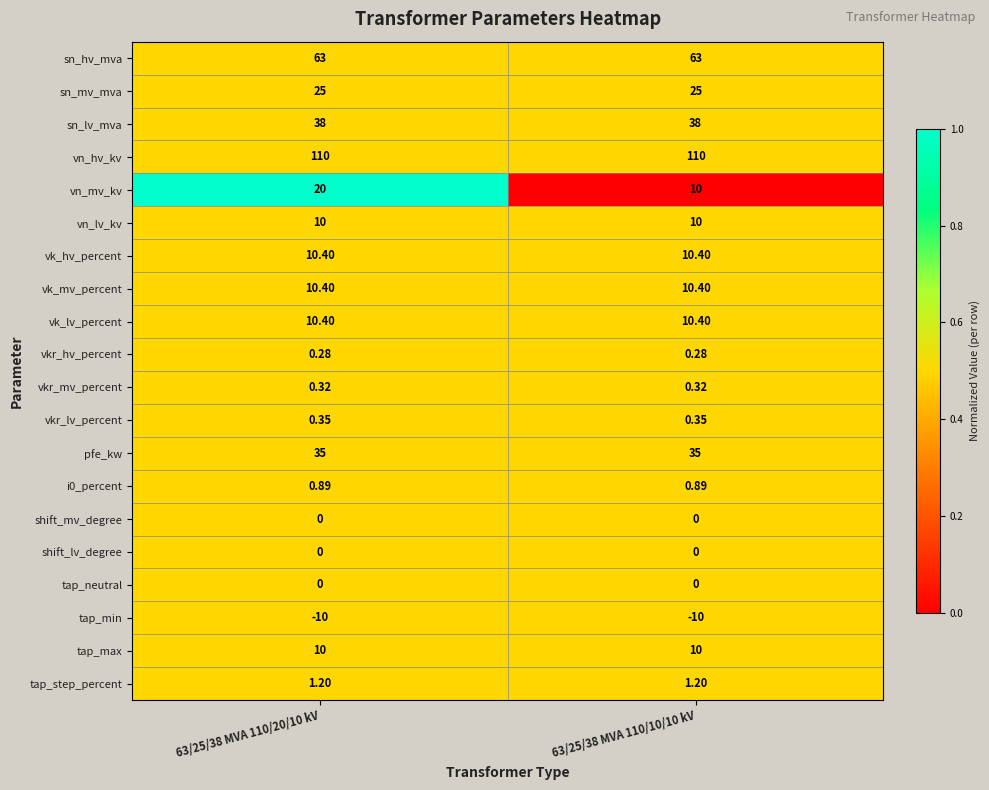

Which series changed the most between 63/25/38 MVA 110/20/10 kV and 63/25/38 MVA 110/10/10 kV?

vn_mv_kv